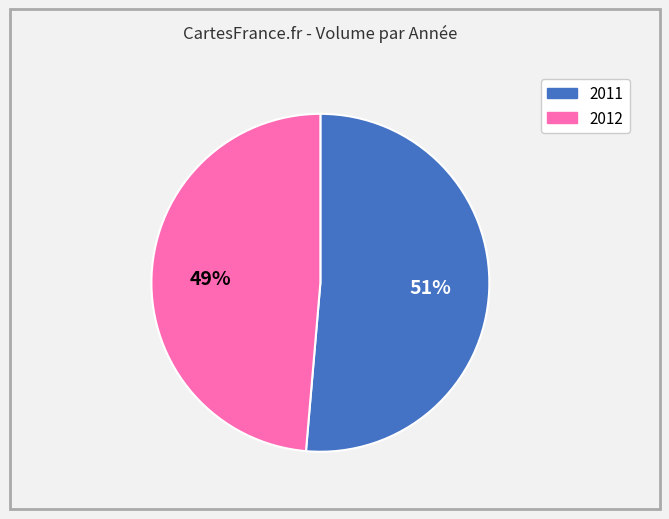

Is there a majority slice in this chart?

Yes